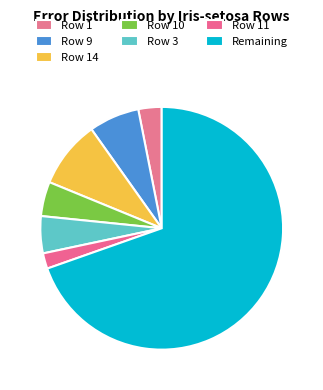

Count the number of slices in the pie.

7